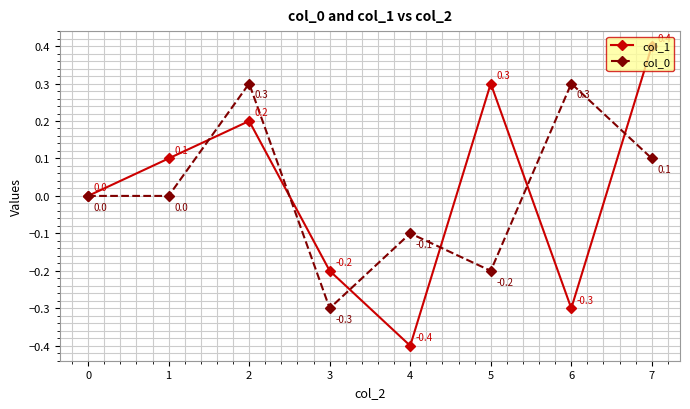

Reading right to left, list all the values displayed in this chart.

col_1: 0.4	-0.3	0.3	-0.4	-0.2	0.2	0.1	0.0
col_0: 0.1	0.3	-0.2	-0.1	-0.3	0.3	0.0	0.0